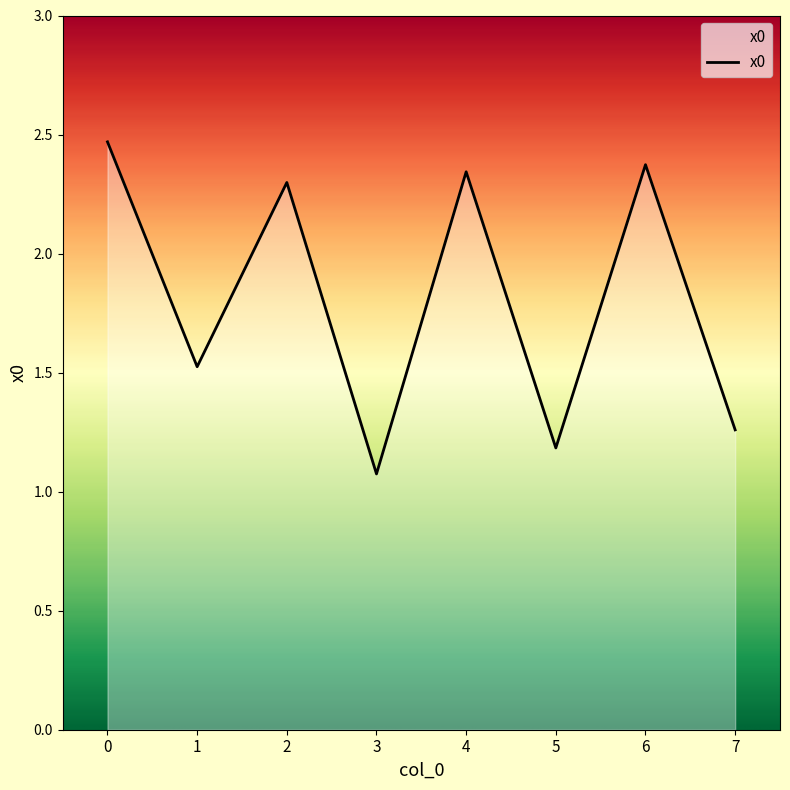

How many values exceed 2?

4